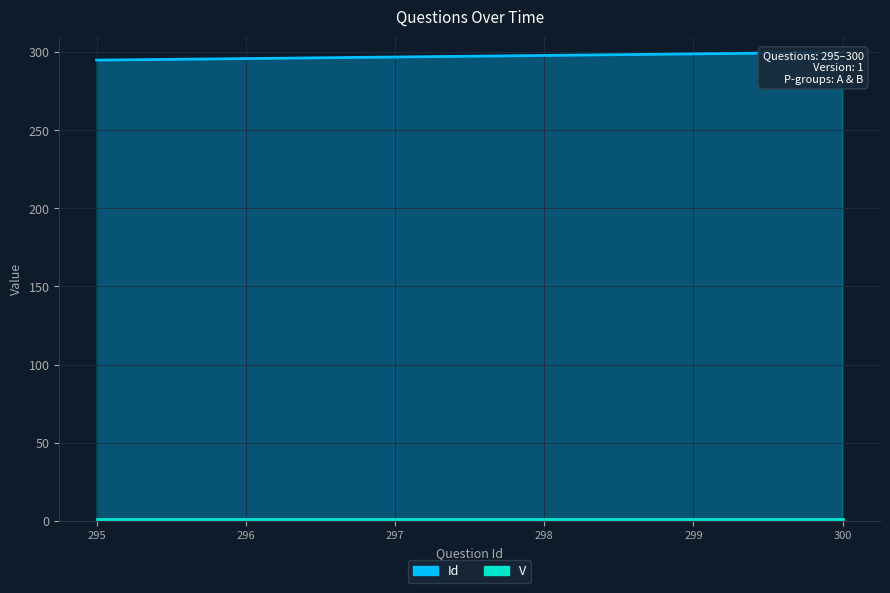

Does the chart have visible grid lines?

Yes